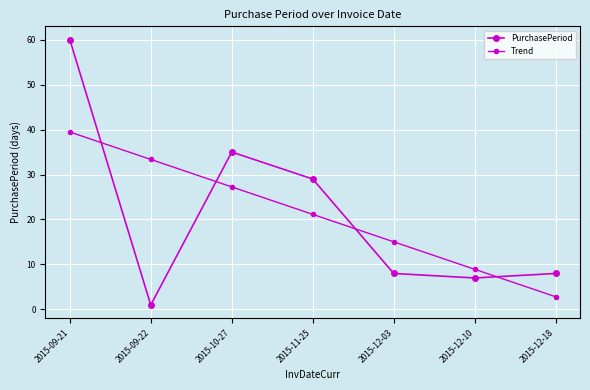

Reading left to right, list all the values displayed in this chart.

PurchasePeriod: 2015-09-21=60.0	2015-09-22=1.0	2015-10-27=35.0	2015-11-25=29.0	2015-12-03=8.0	2015-12-10=7.0	2015-12-18=8.0
Trend: 2015-09-21=39.5	2015-09-22=33.4	2015-10-27=27.2	2015-11-25=21.1	2015-12-03=15.0	2015-12-10=8.9	2015-12-18=2.8